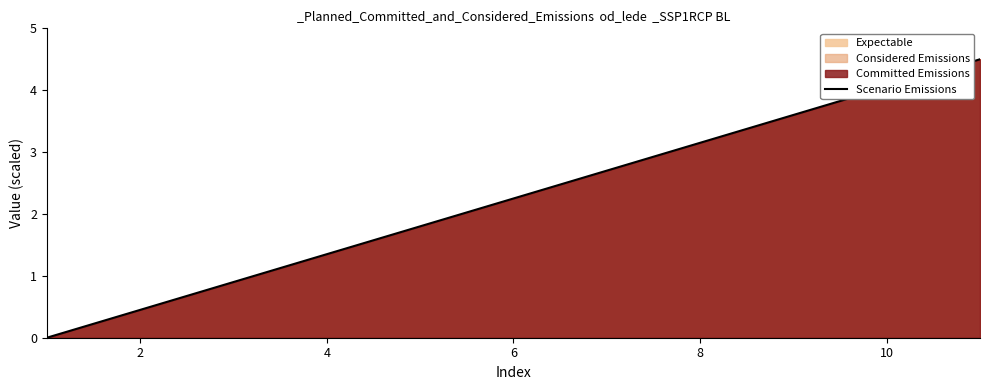

How many data points does each series have?

11